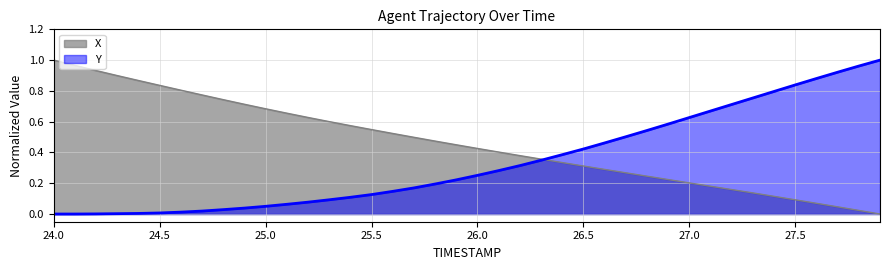

How many times do X and Y cross each other?

1